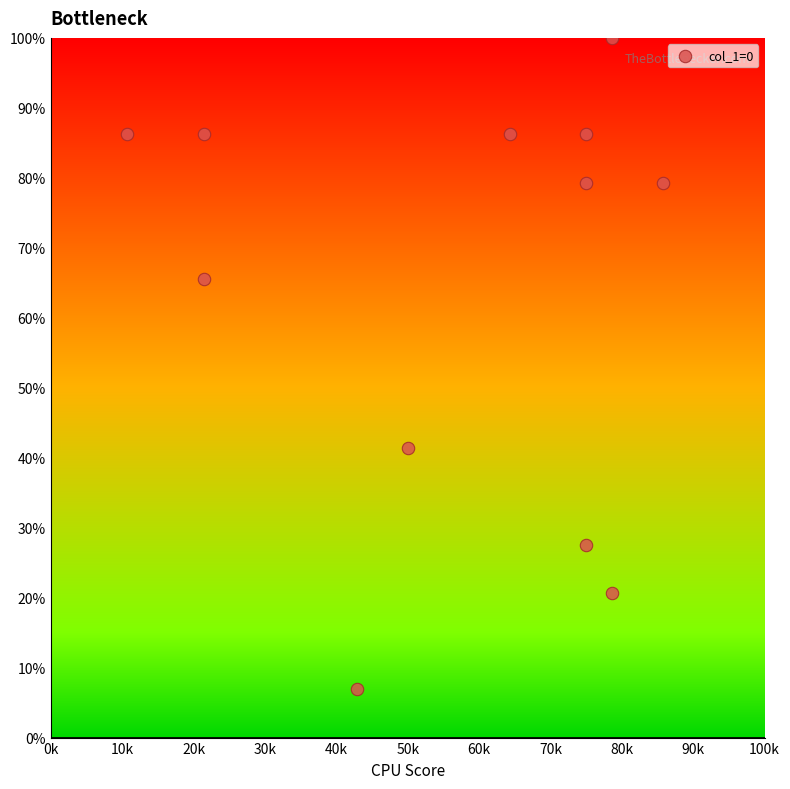

What is the range of X values (max minus min)?

75.0